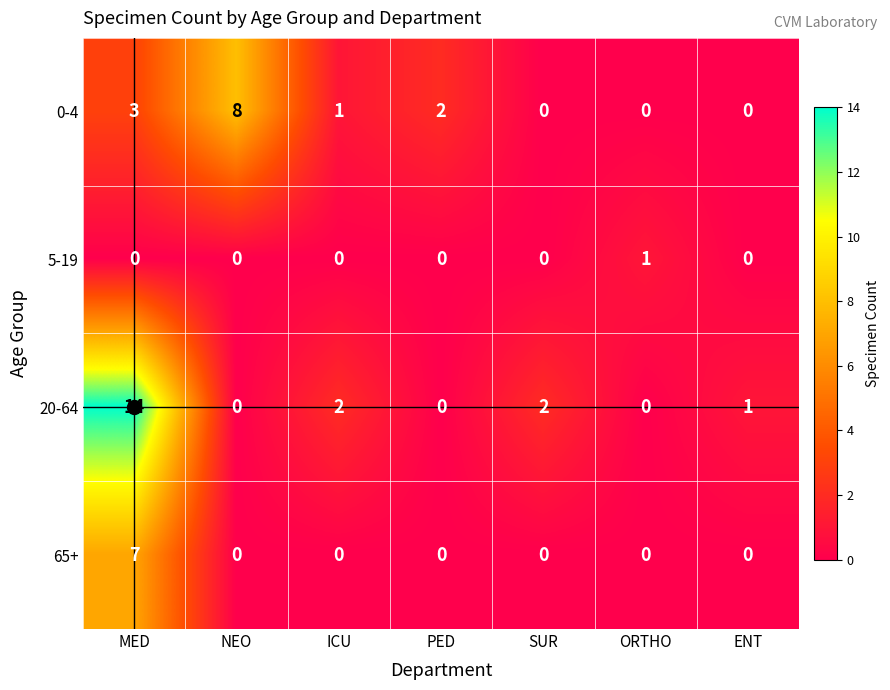

List the series in order of their overall mean, lowest first.

5-19, 65+, 0-4, 20-64